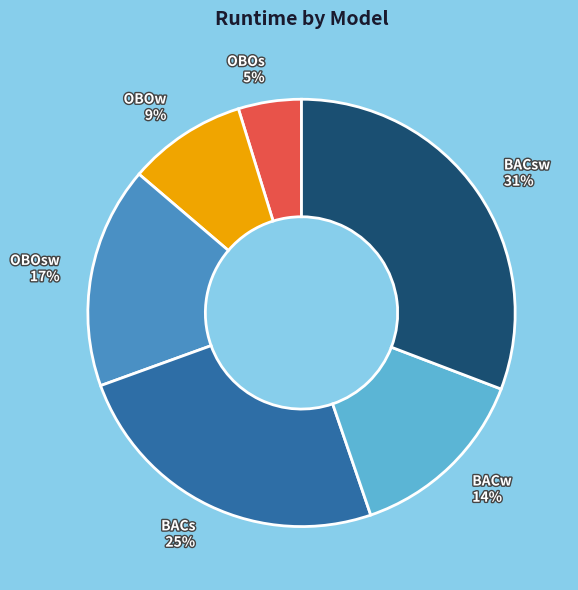

Between BACs and OBOsw, which is larger?

BACs